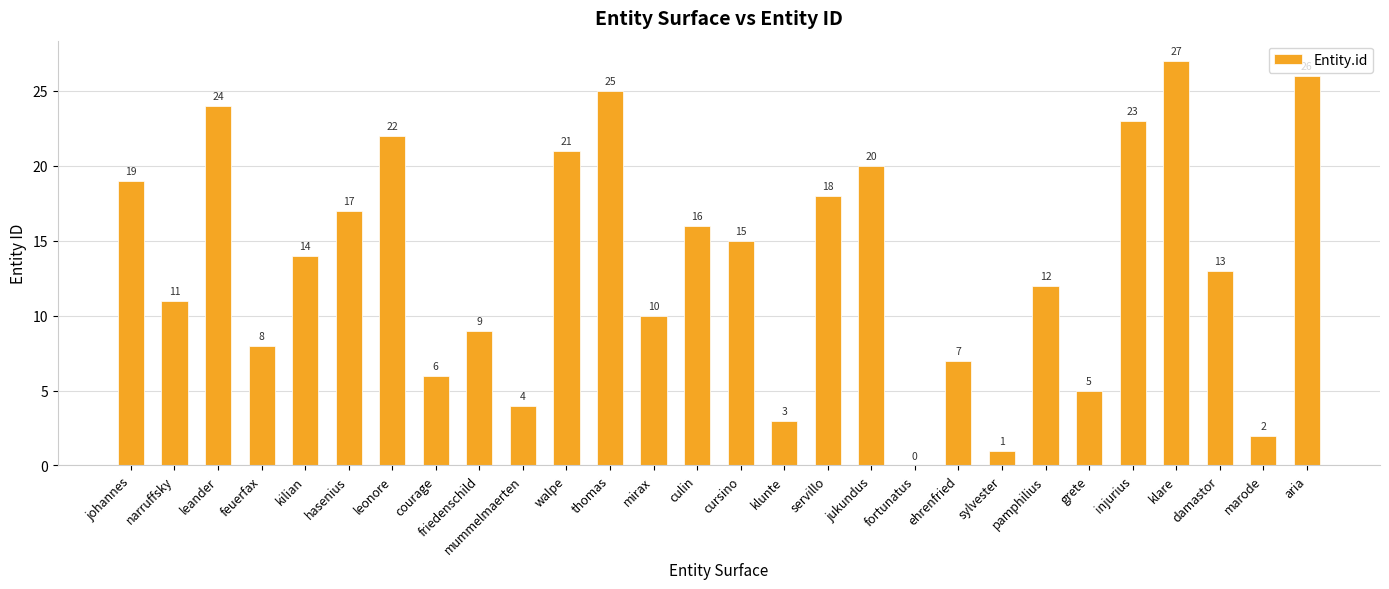

What is the sum of the values at sylvester and mirax?

11